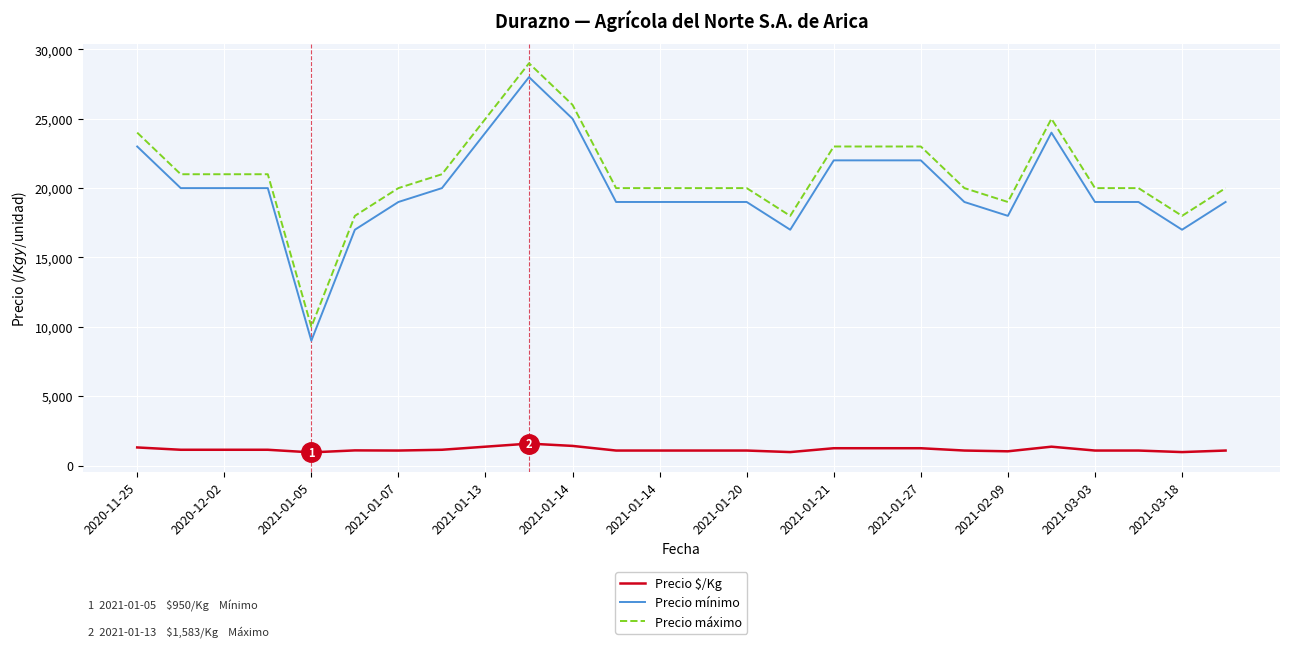

True or false: Precio máximo and Precio mínimo cross at least once.

False